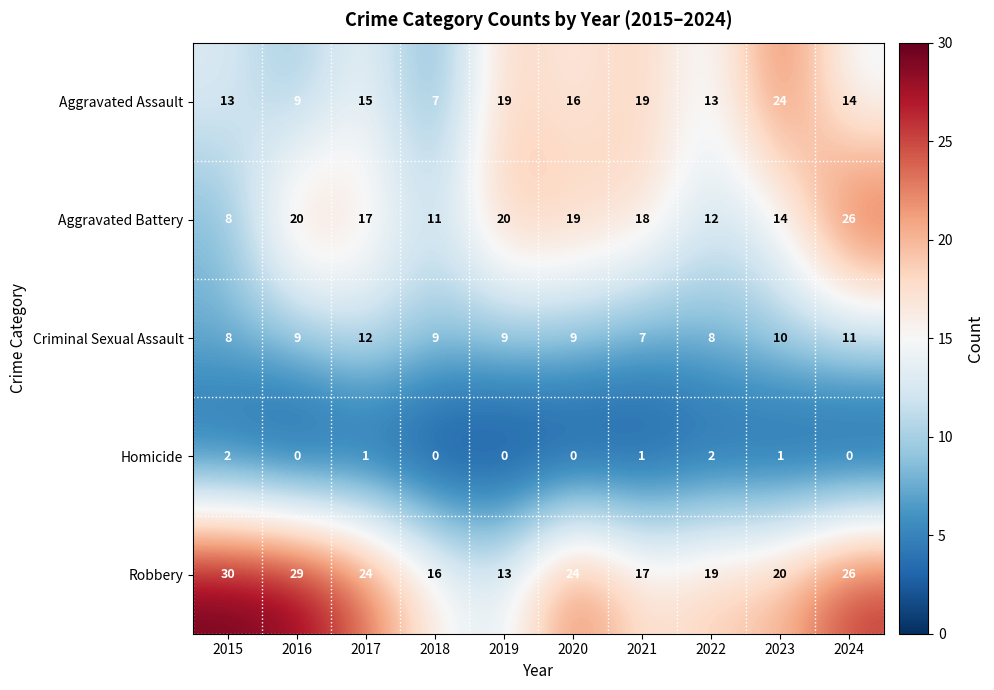

List the series in order of their peak value, highest first.

Robbery, Aggravated Battery, Aggravated Assault, Criminal Sexual Assault, Homicide